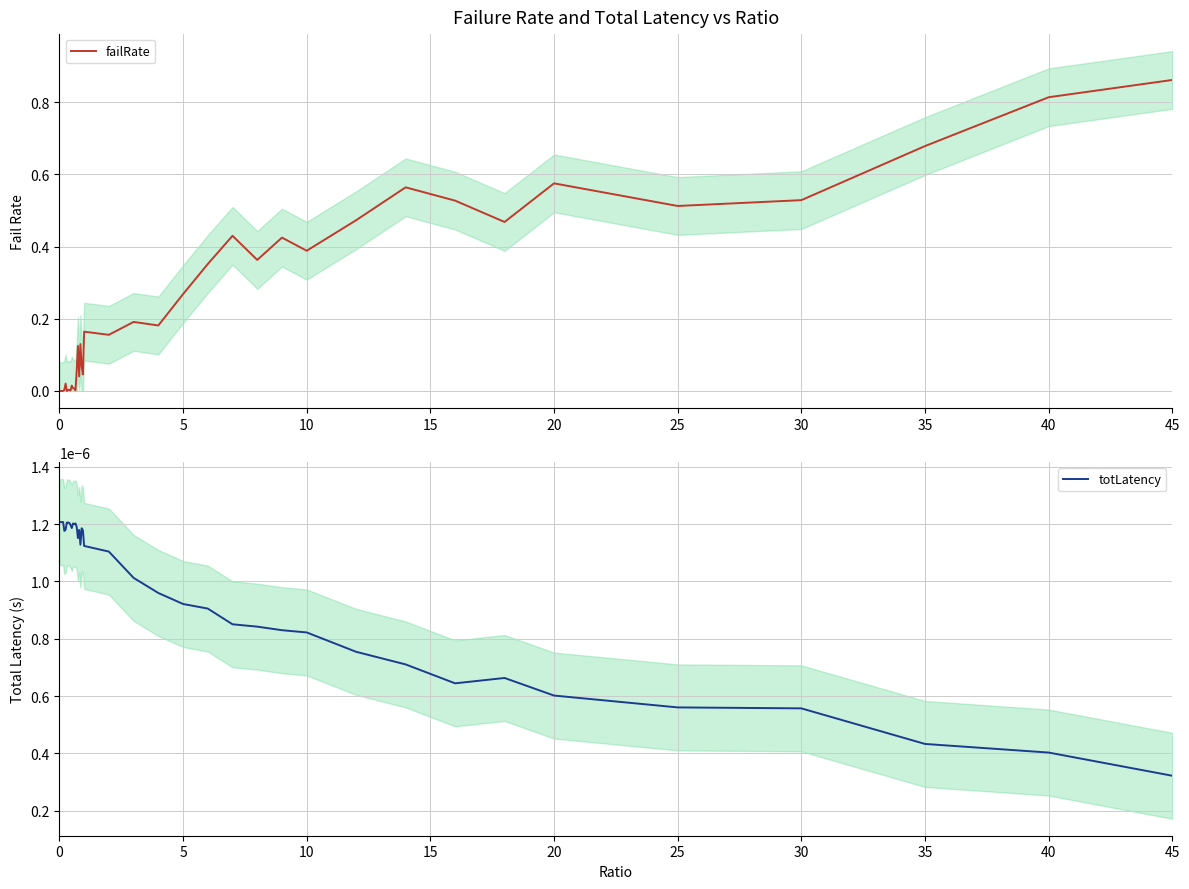

How many lines are shown in the chart?

2